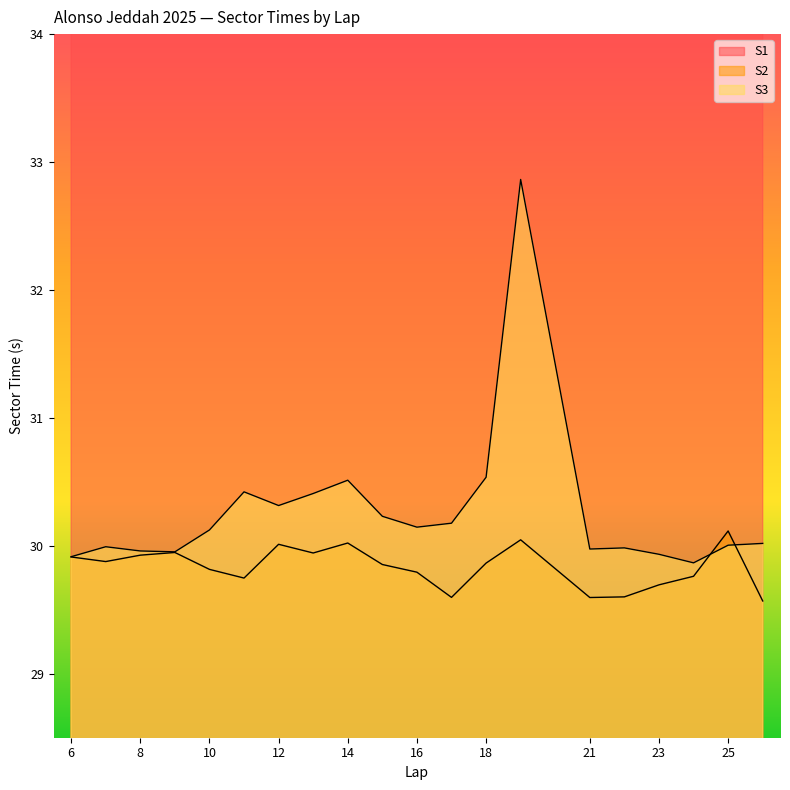

At 25, list the series in order from smallest to largest.

S3, S2, S1